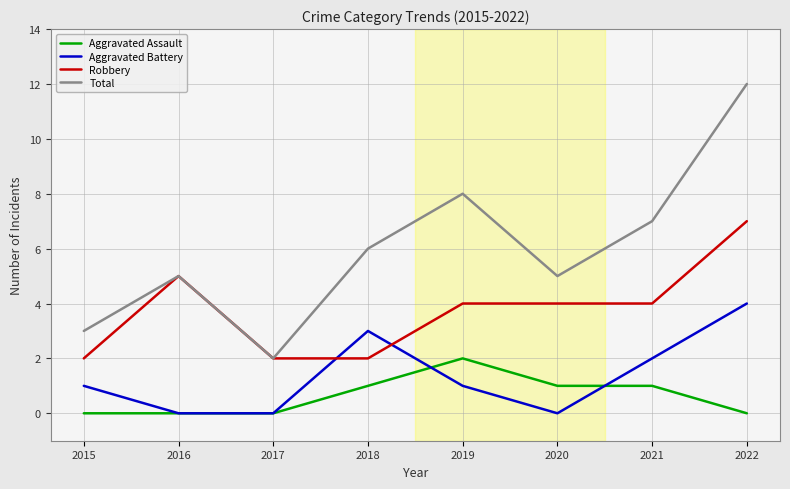

Between 2017 and 2022, which series saw the biggest shift?

Total